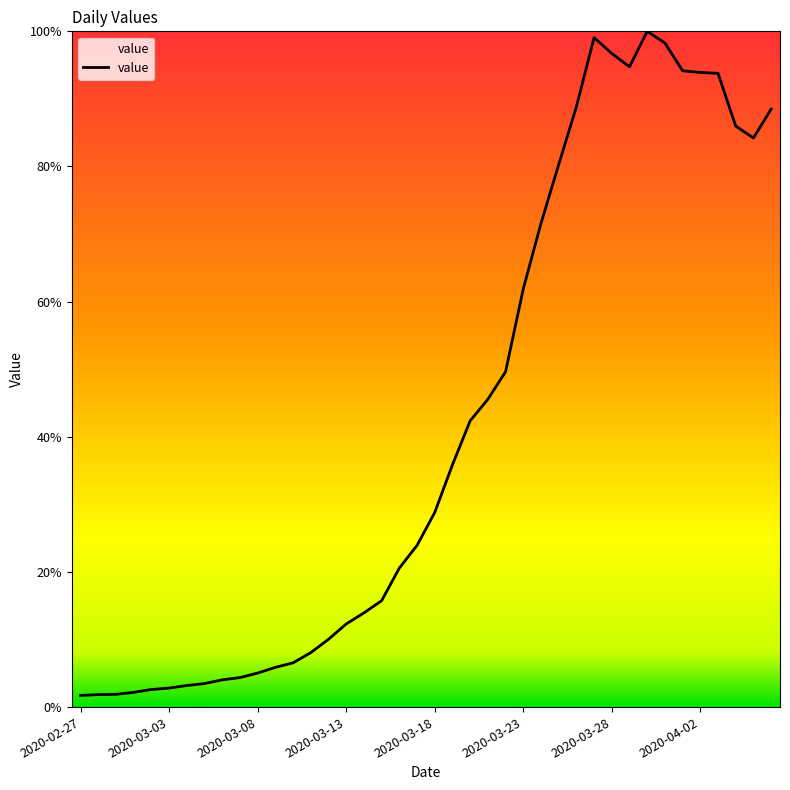

Is this an area chart (filled region under the line)?

Yes